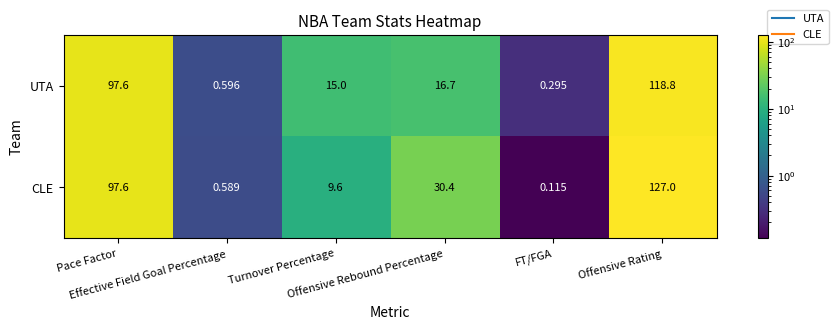

Which series has the largest range (max minus min)?

CLE